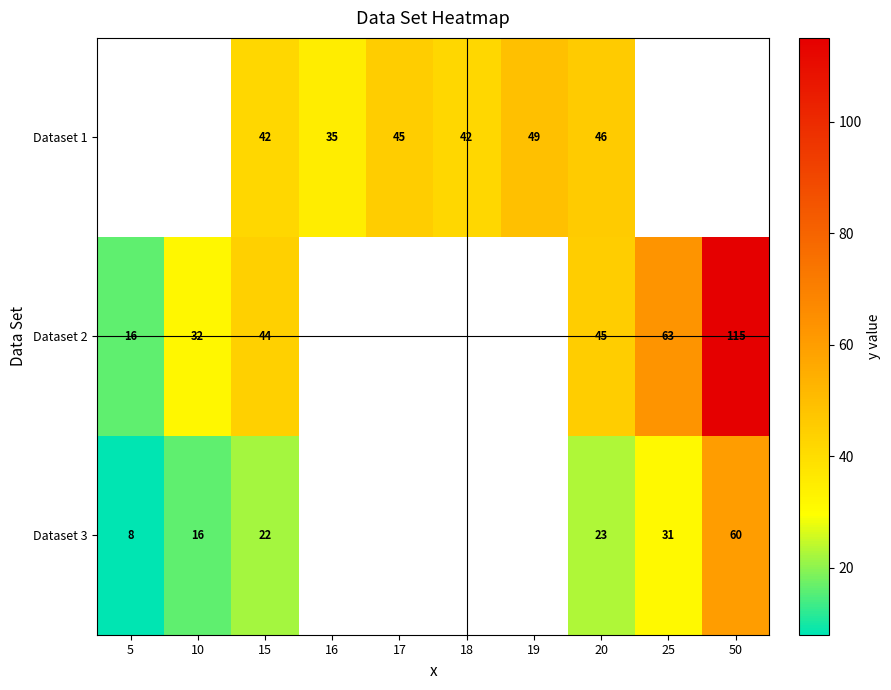

What is the maximum value shown in the chart?

115.0